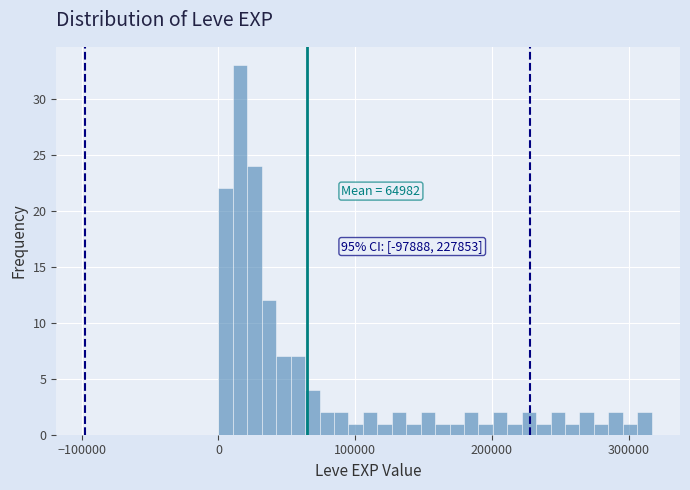

Read against the x-axis, roughly where is the centre of the tallest bar?

20000